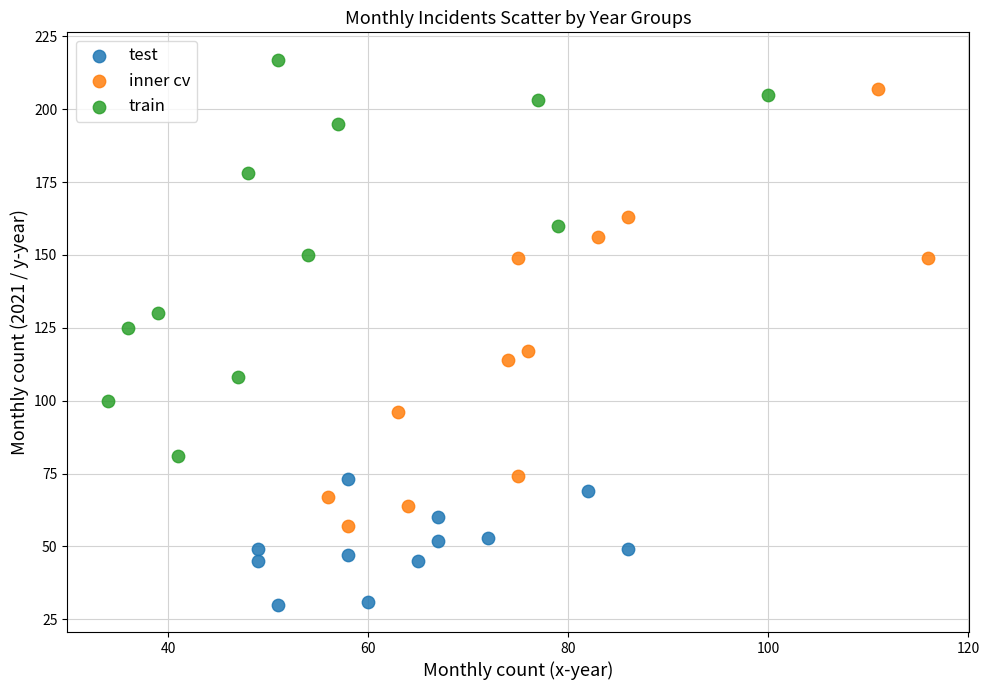

What are all the series names shown in the legend?

test, inner cv, train